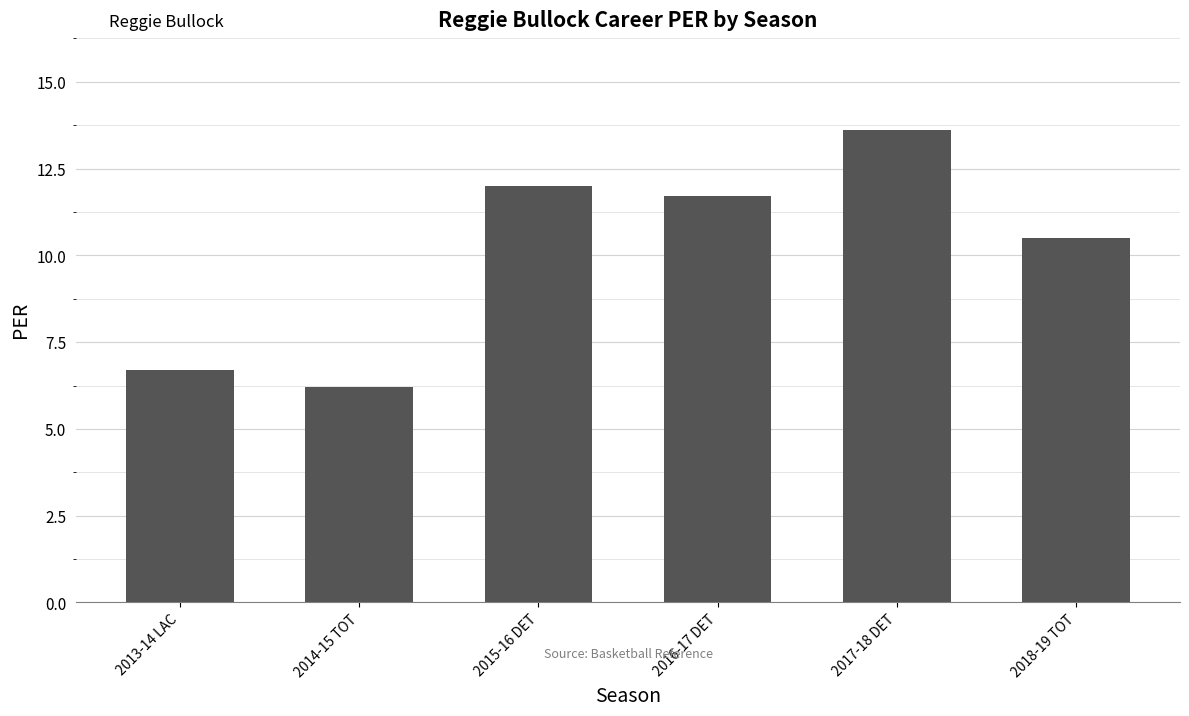

What position from the right is 2014-15 TOT?

5